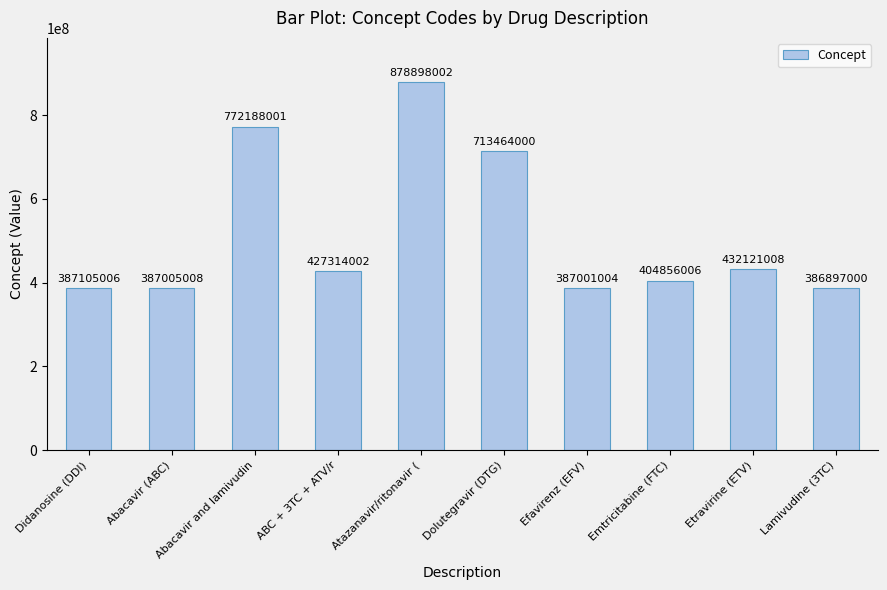

Is it true that the value at Etravirine (ETV) is 432121008?

True